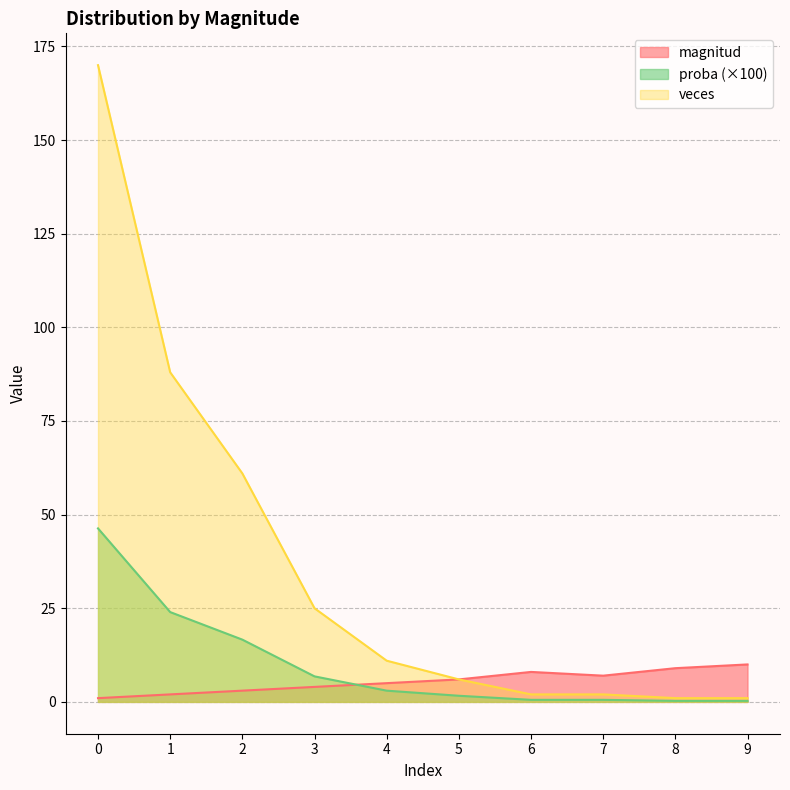

The value of veces at 0 is 301.1. True or false?

False